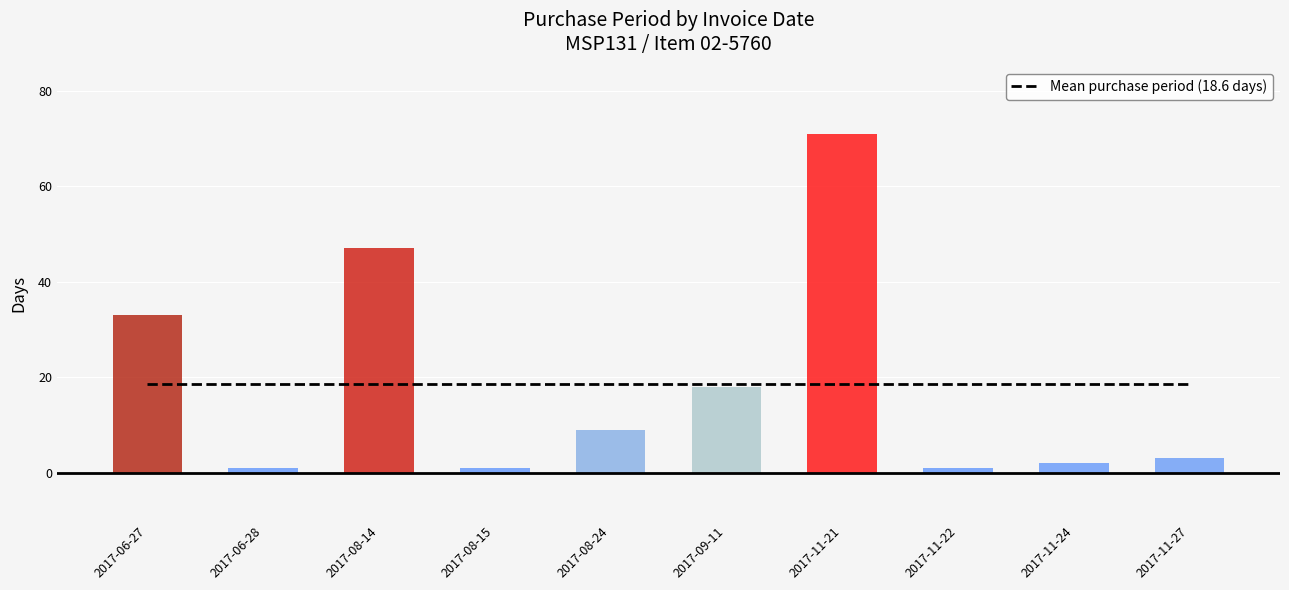

Which series has the widest spread of values?

PurchasePeriod